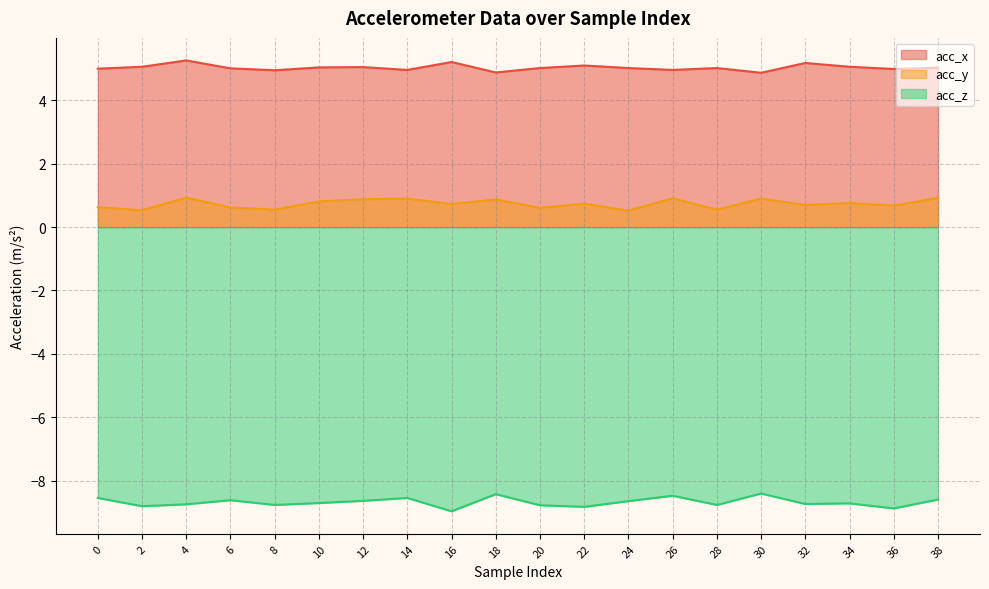

The acc_z series shows -12.2 at 16. True or false?

False